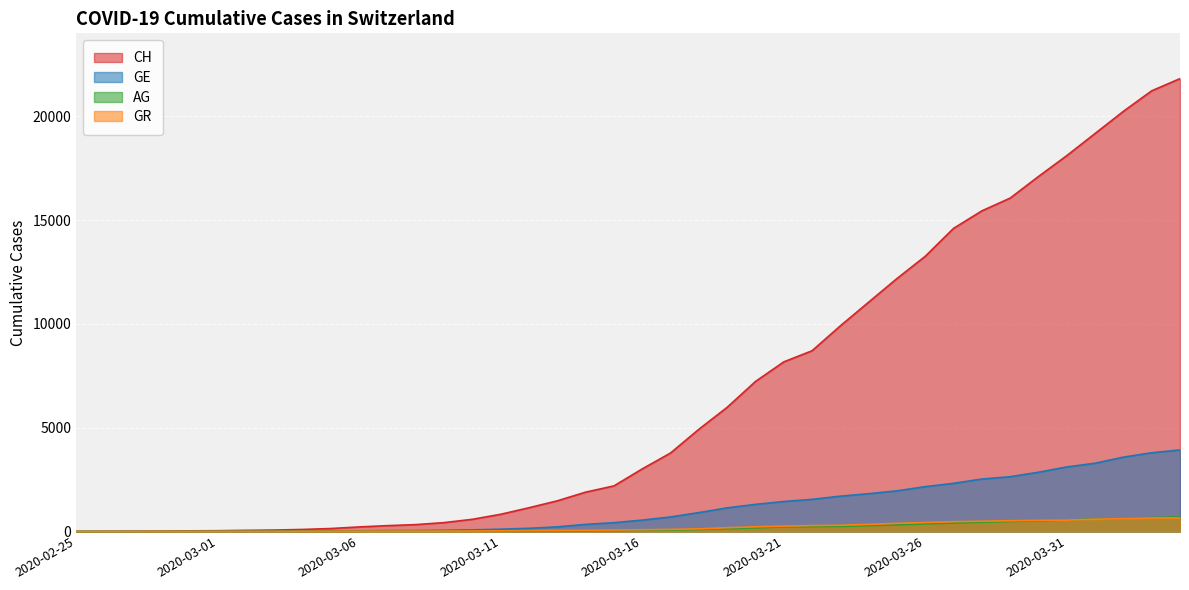

Reading left to right, list all the values displayed in this chart.

CH: 0	5	9	19	31	38	56	70	99	144	220	283	332	429	588	830	1145	1478	1896	2196	3016	3781	4923	5981	7225	8169	8706	9906	11047	12184	13257	14601	15444	16059	17100	18104	19171	20237	21226	21813
GE: 0	1	1	4	8	9	10	13	15	20	29	42	44	59	79	112	153	224	343	425	549	701	911	1139	1307	1445	1549	1703	1820	1959	2160	2321	2527	2638	2855	3109	3289	3582	3793	3928
AG: 0	1	1	1	3	4	7	7	10	11	12	14	14	15	18	20	27	30	33	43	56	69	96	134	175	223	235	245	283	318	367	407	444	485	506	554	596	631	673	702
GR: 0	2	2	6	6	6	9	9	12	14	16	17	18	18	22	31	43	53	56	71	84	101	128	182	226	258	284	300	343	393	433	474	495	519	535	547	592	622	649	657